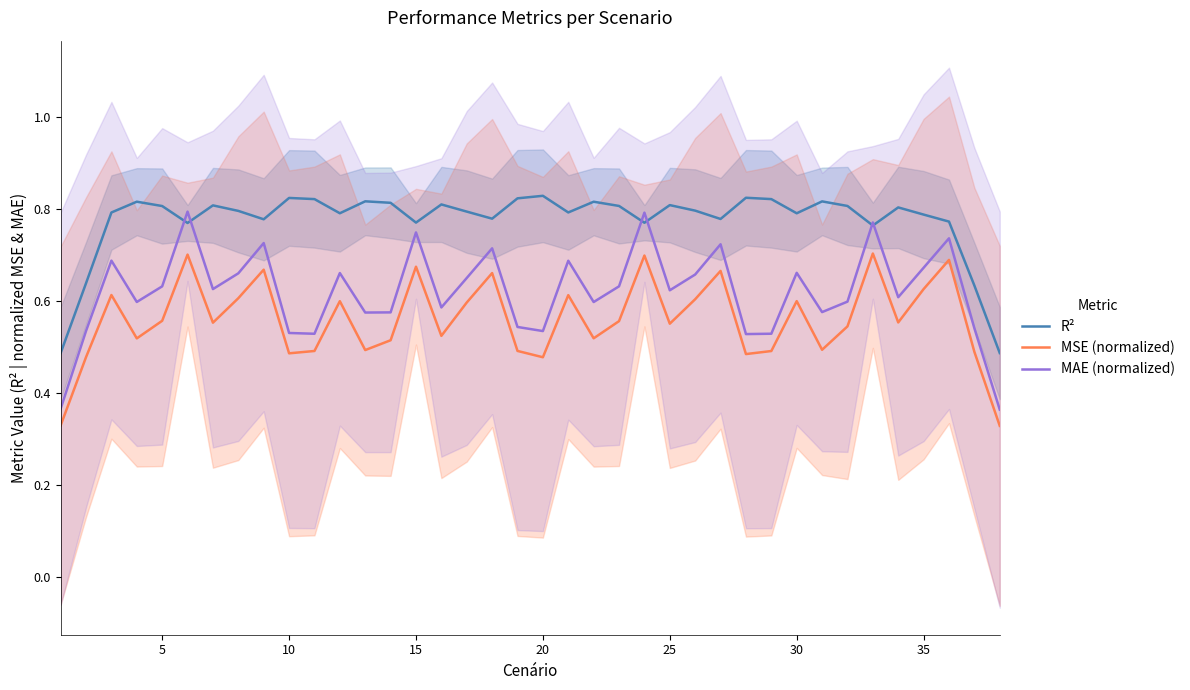

The value of R² at 35 is 0.4. True or false?

False